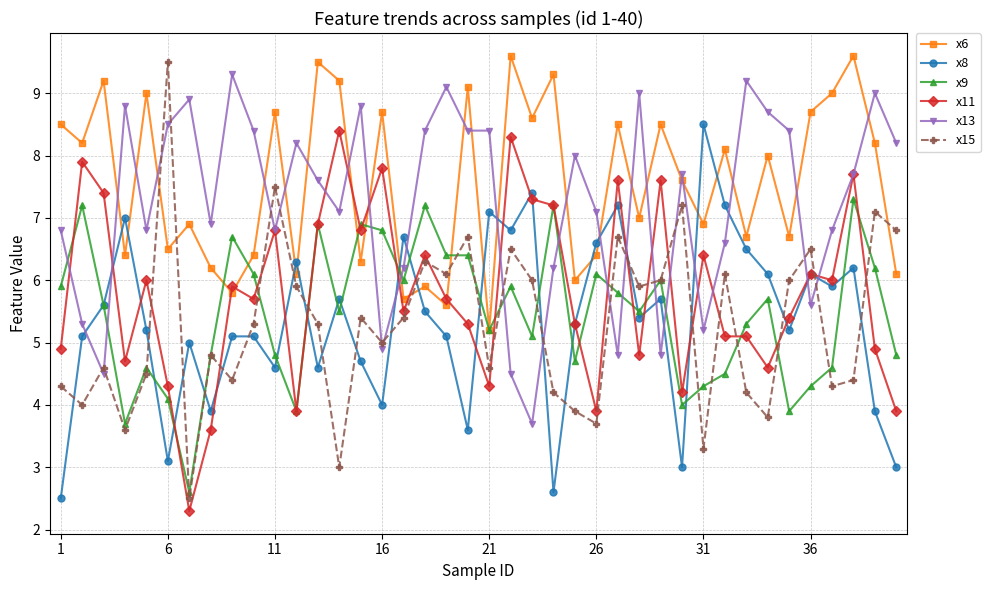

What is the maximum value for x13?

9.3